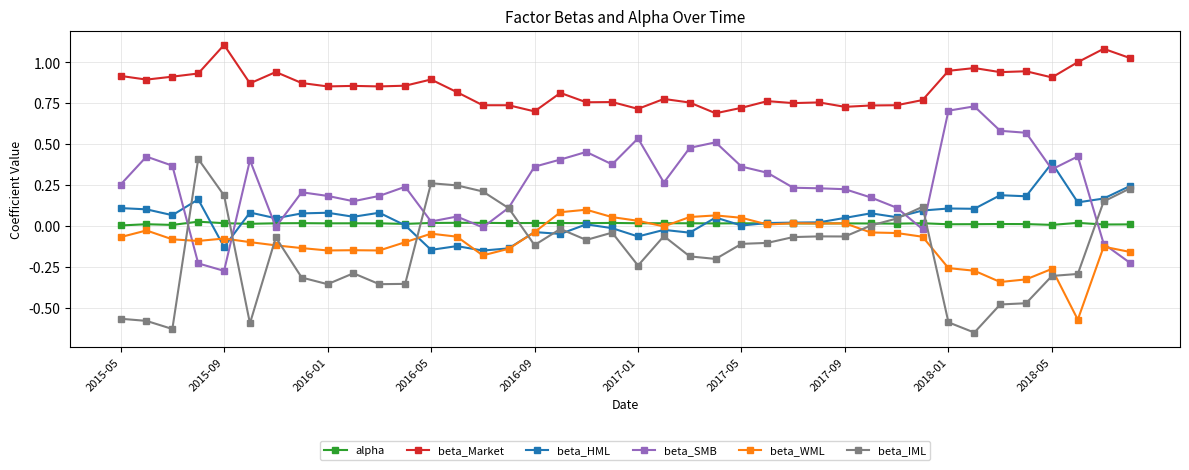

Which series has the largest total across all categories?

beta_Market